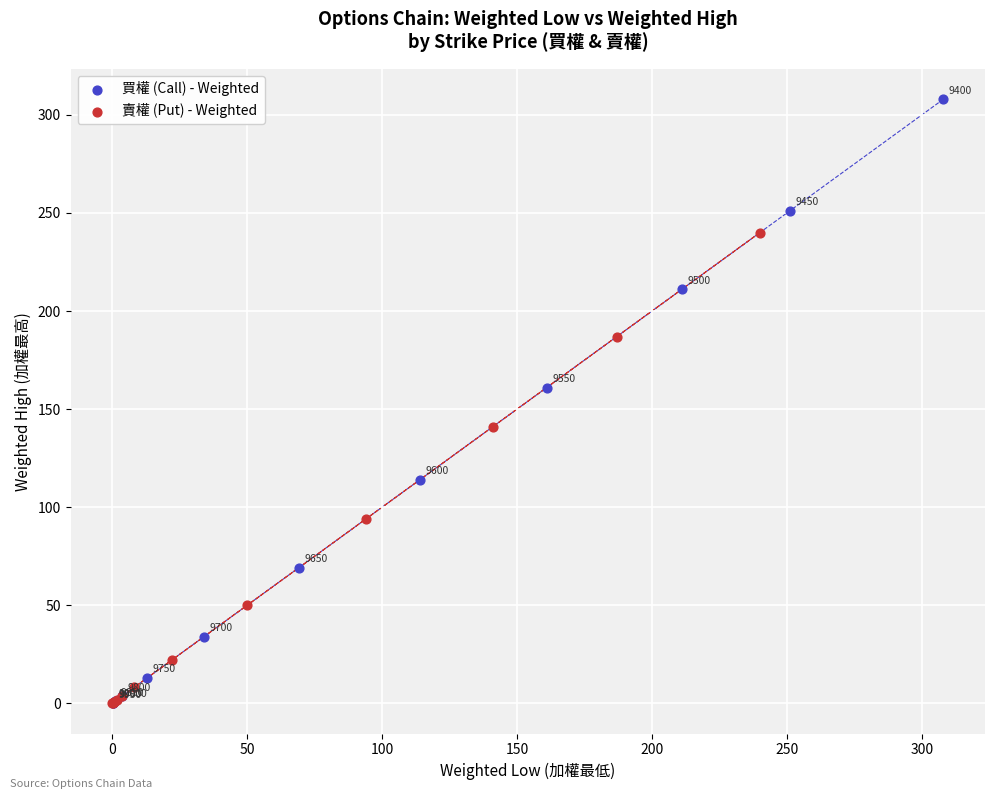

Which series has the widest spread of Y values?

買權 (Call) - Weighted